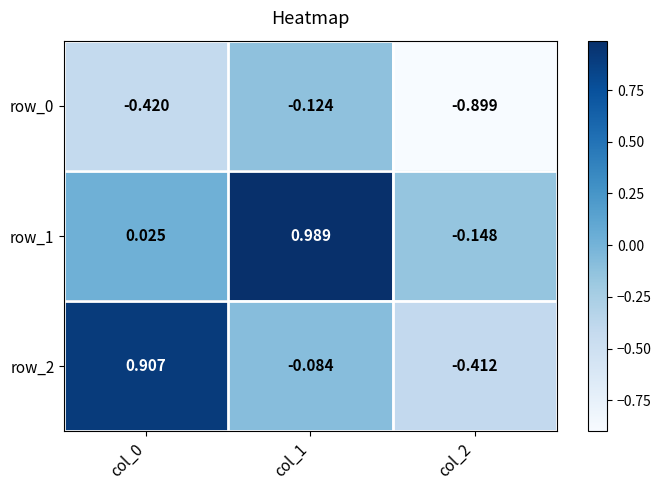

Is the value of row_2 at col_0 greater than the value of row_0 at col_0?

Yes